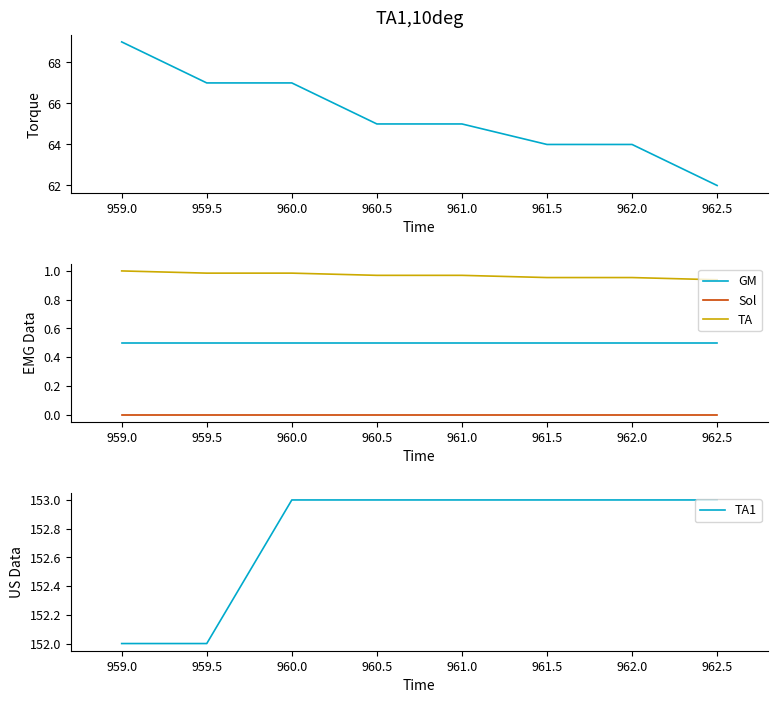

What is the approximate value of GM at 962.0?

0.5